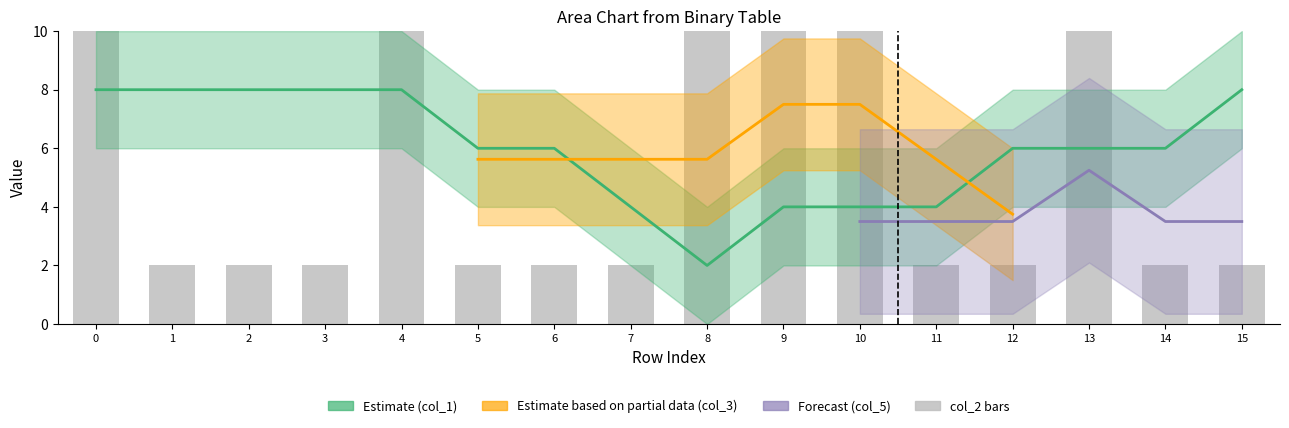

What is the sum of the values at 7 and 13?

12